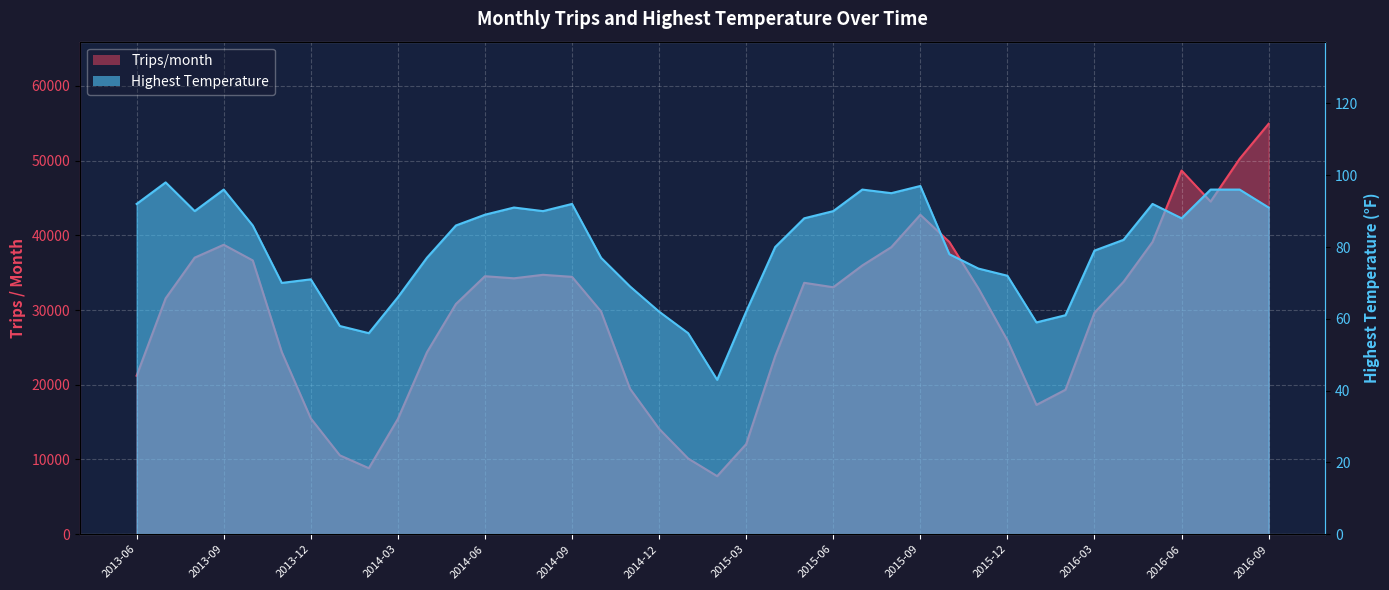

In Trips/month, how many points are lower than both neighbors (excluding endpoints)?

6